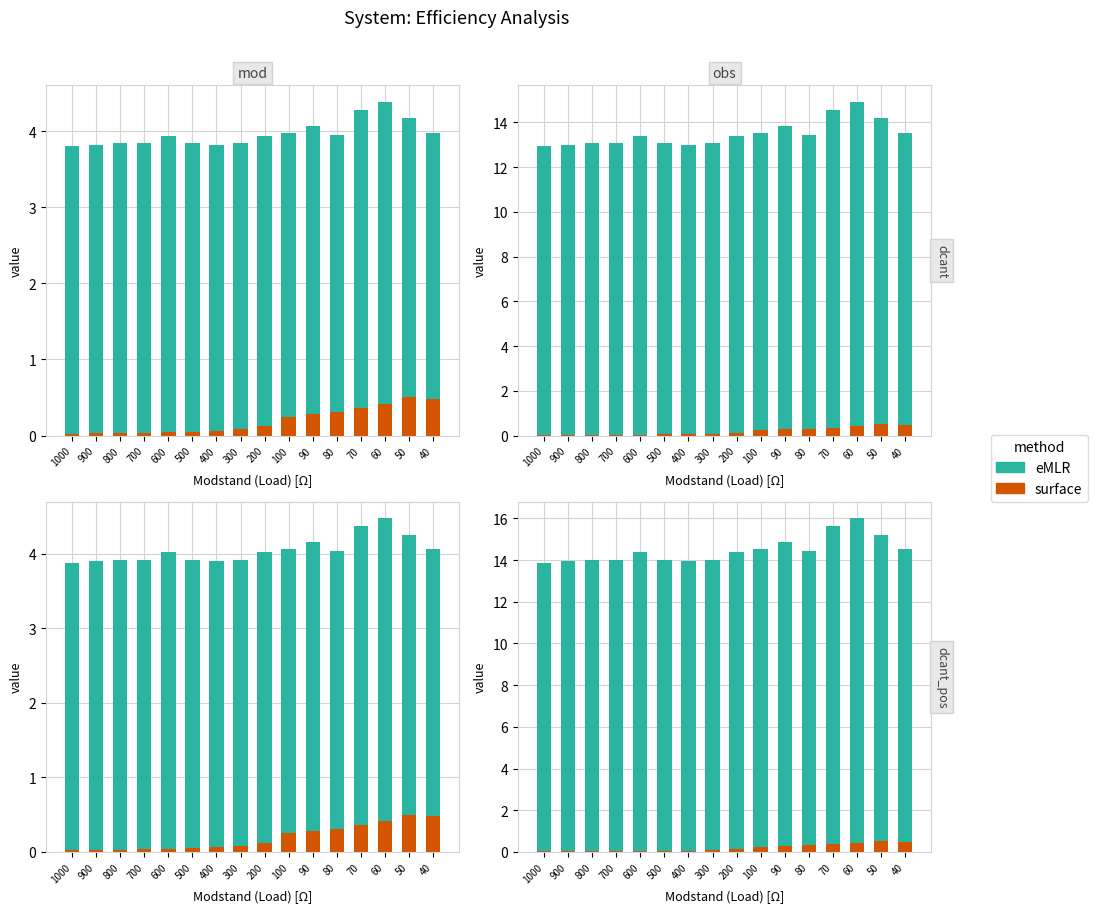

What is the total value across all series at 400?

14.0